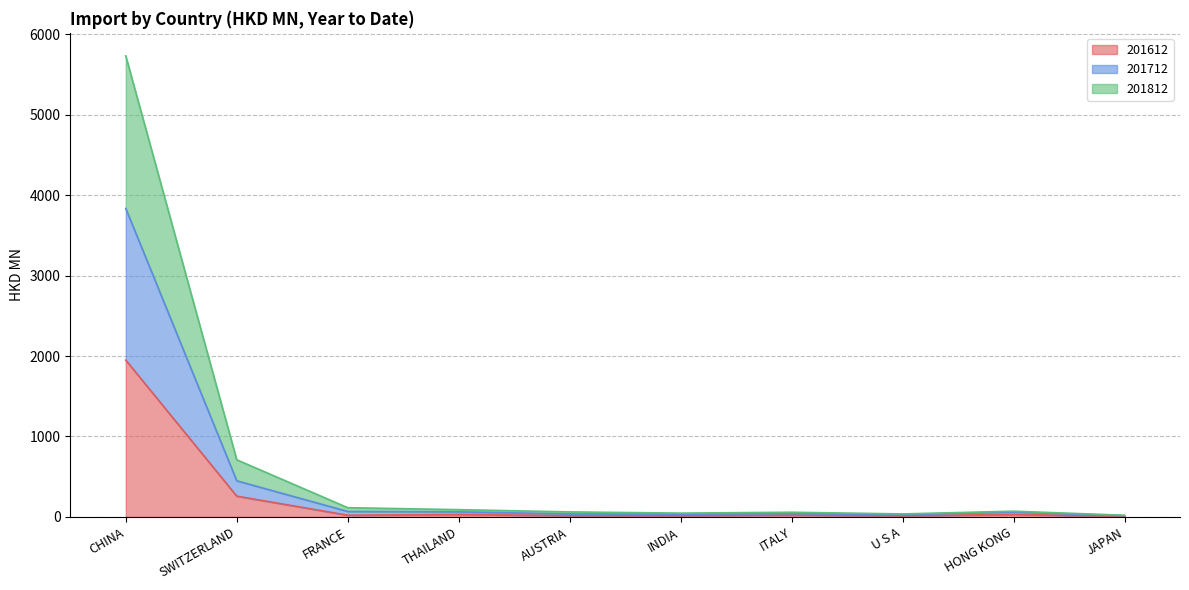

Reading left to right, transcribe all the data shown in this chart.

201612: 1949.4	258.2	21.1	30.2	16.7	17.0	23.3	14.9	30.6	8.2
201712: 3834.2	448.7	67.8	63.0	36.9	34.3	40.4	29.4	60.7	14.7
201812: 5731.7	710.0	114.4	90.0	62.0	47.0	58.0	36.9	70.9	20.5